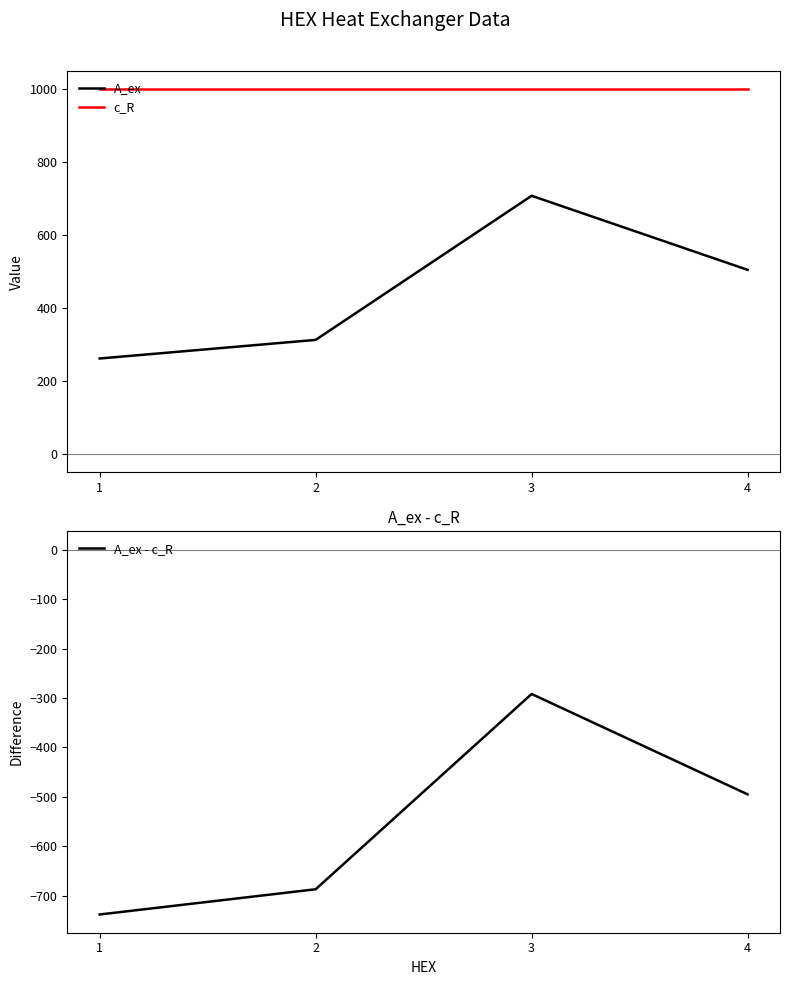

What value does the c_R series have at 3?

1000